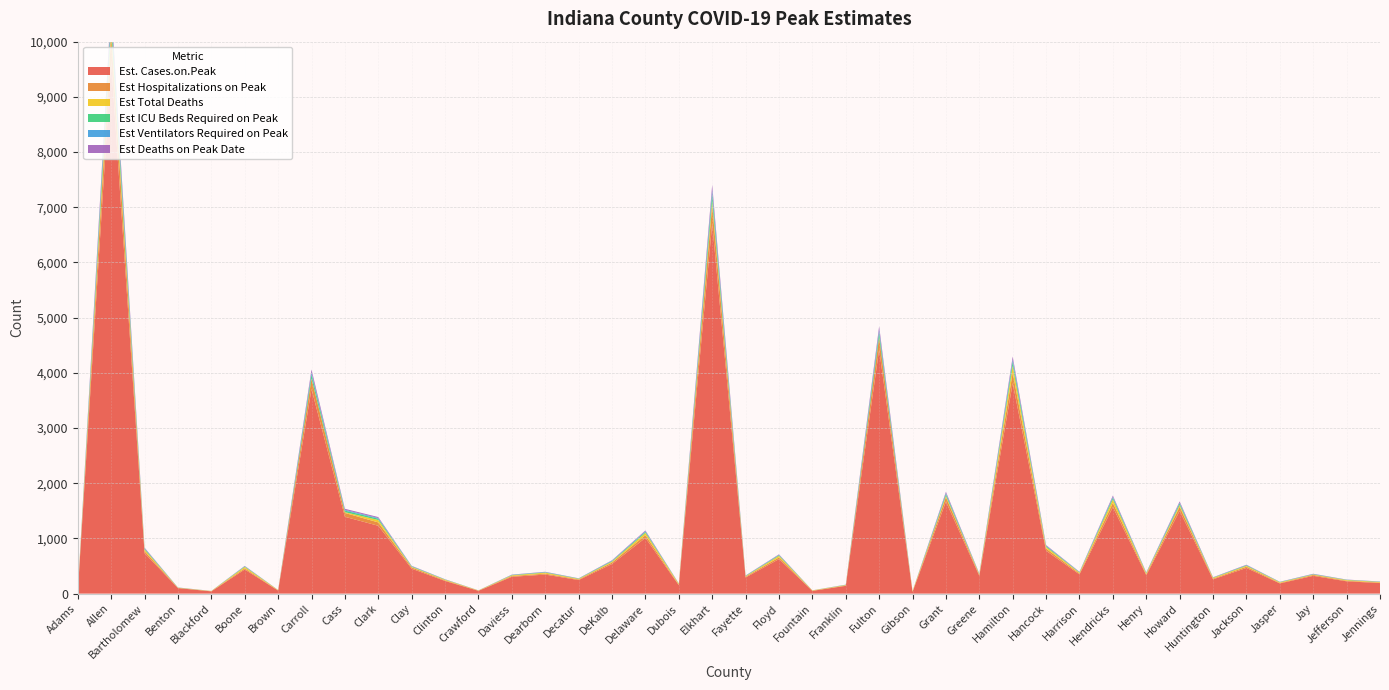

Reading left to right, transcribe all the data shown in this chart.

Est.Cases.on.Peak: 25	9640	732	100	41	437	56	3706	1392	1229	452	229	51	305	345	246	537	1009	154	6702	292	625	50	141	4424	32	1666	323	3813	777	348	1567	334	1499	259	465	185	322	223	191
Est_Hospitalizations_on_Peak: 1	482	37	5	2	22	3	185	70	61	23	11	3	15	17	12	27	50	8	335	15	31	2	7	221	2	83	16	191	39	17	78	17	75	13	23	9	16	11	10
Est_Total_Deaths: 13	140	31	3	4	25	6	7	14	44	10	12	4	12	18	10	16	42	16	76	9	29	6	8	7	12	24	12	125	29	15	63	18	31	14	16	12	8	12	10
Est_ICU_Beds_Required_on_Peak: 0	193	15	2	1	9	1	74	28	24	9	4	1	6	7	5	11	20	3	134	6	12	1	3	88	1	33	6	76	16	7	31	7	30	5	9	4	6	4	4
Est_Ventilators_Required_on_Peak: 0	96	8	1	0	4	0	37	14	12	4	2	0	3	4	2	6	10	2	67	3	6	0	2	44	0	16	3	38	8	4	16	4	15	2	4	2	3	2	2
Est_Deaths_on_Peak_Date: 0	135	10	1	1	6	1	52	19	17	6	3	1	4	5	3	8	14	2	94	4	9	1	2	62	0	23	5	53	11	5	22	5	21	4	7	3	5	3	3